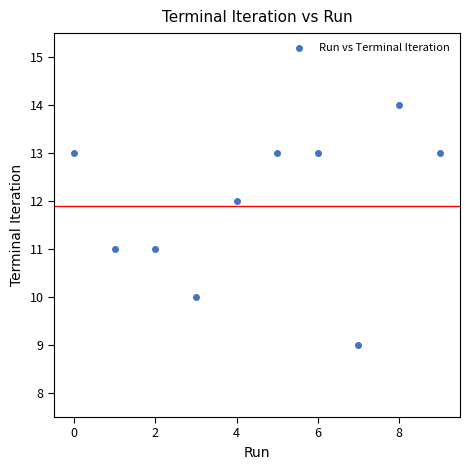

What is the average Y value?

12